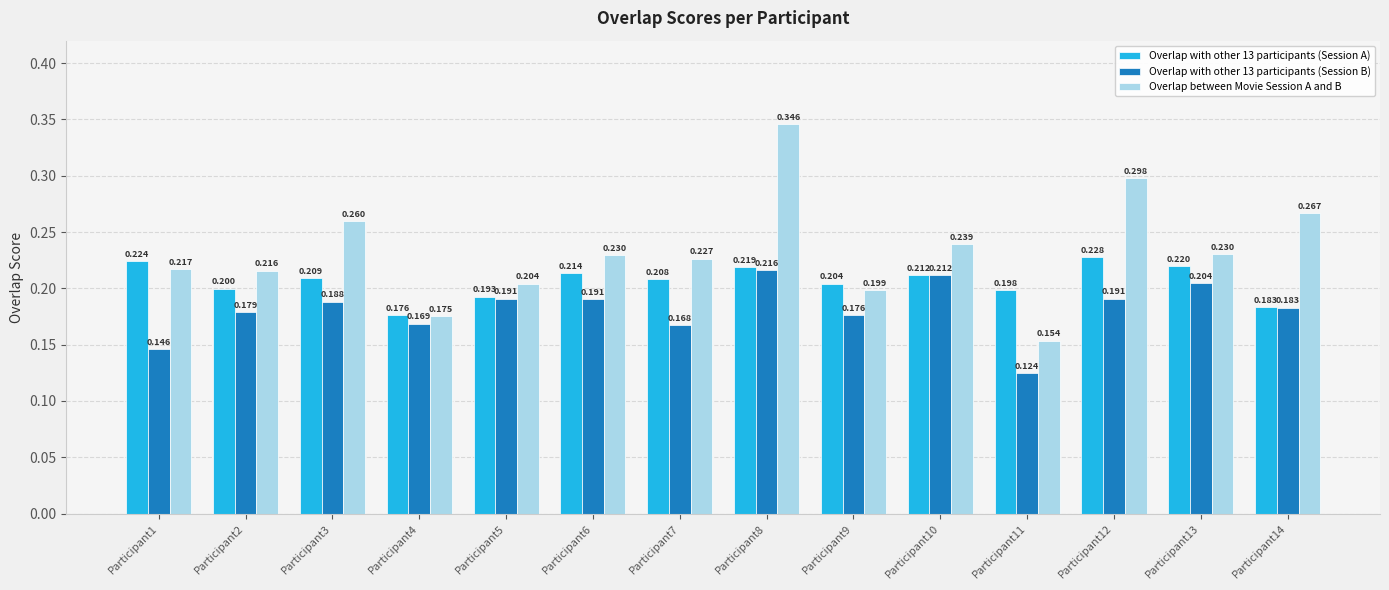

What is the total value across all series at Participant2?

0.6